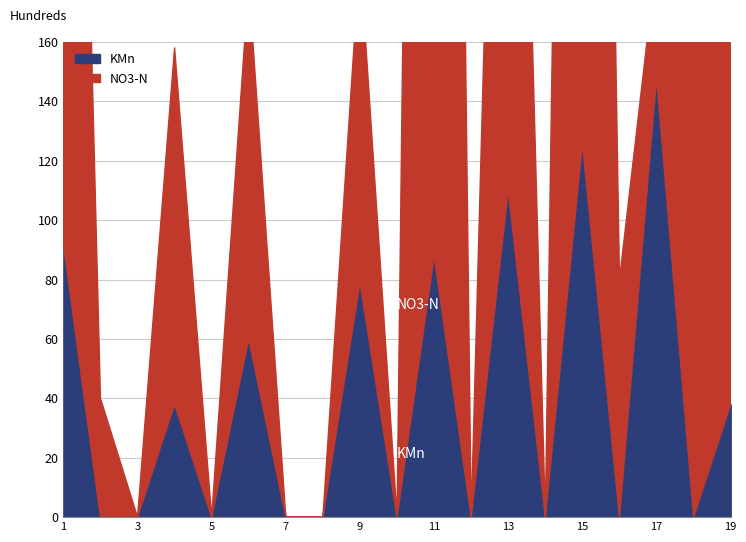

List the series in order of their peak value, highest first.

NO3-N, KMn